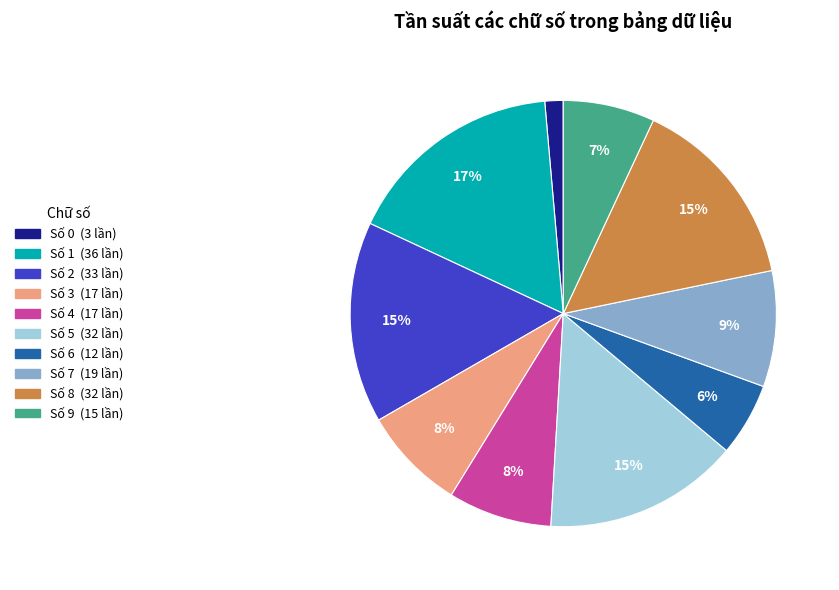

Does any single category account for the majority?

No